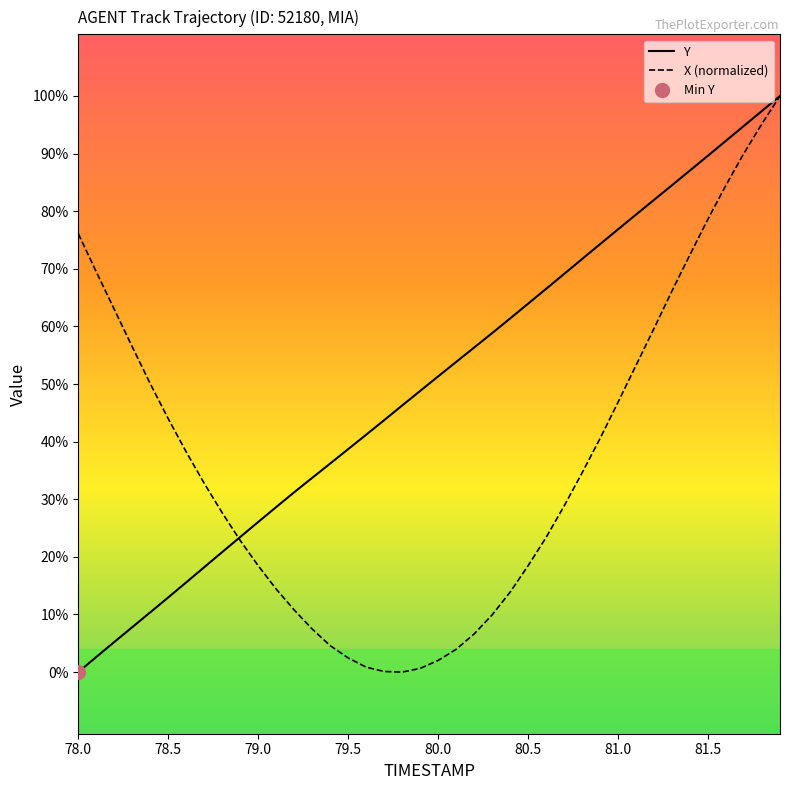

What is the greatest value displayed?

1041.7